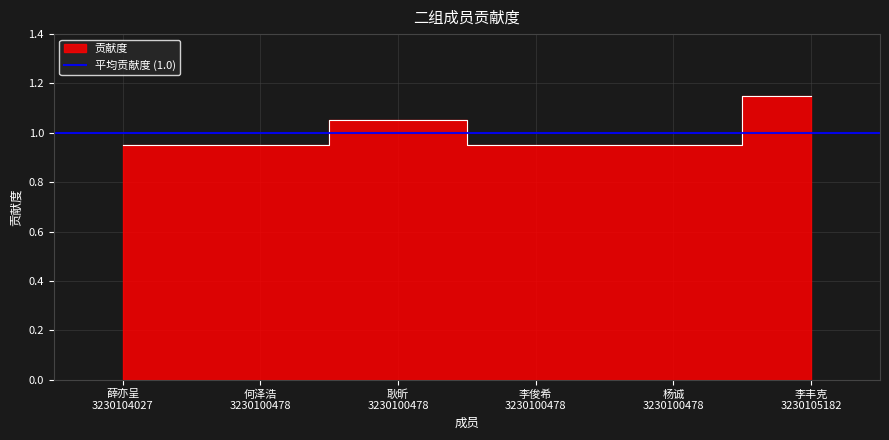

What is the maximum value shown in the chart?

1.1